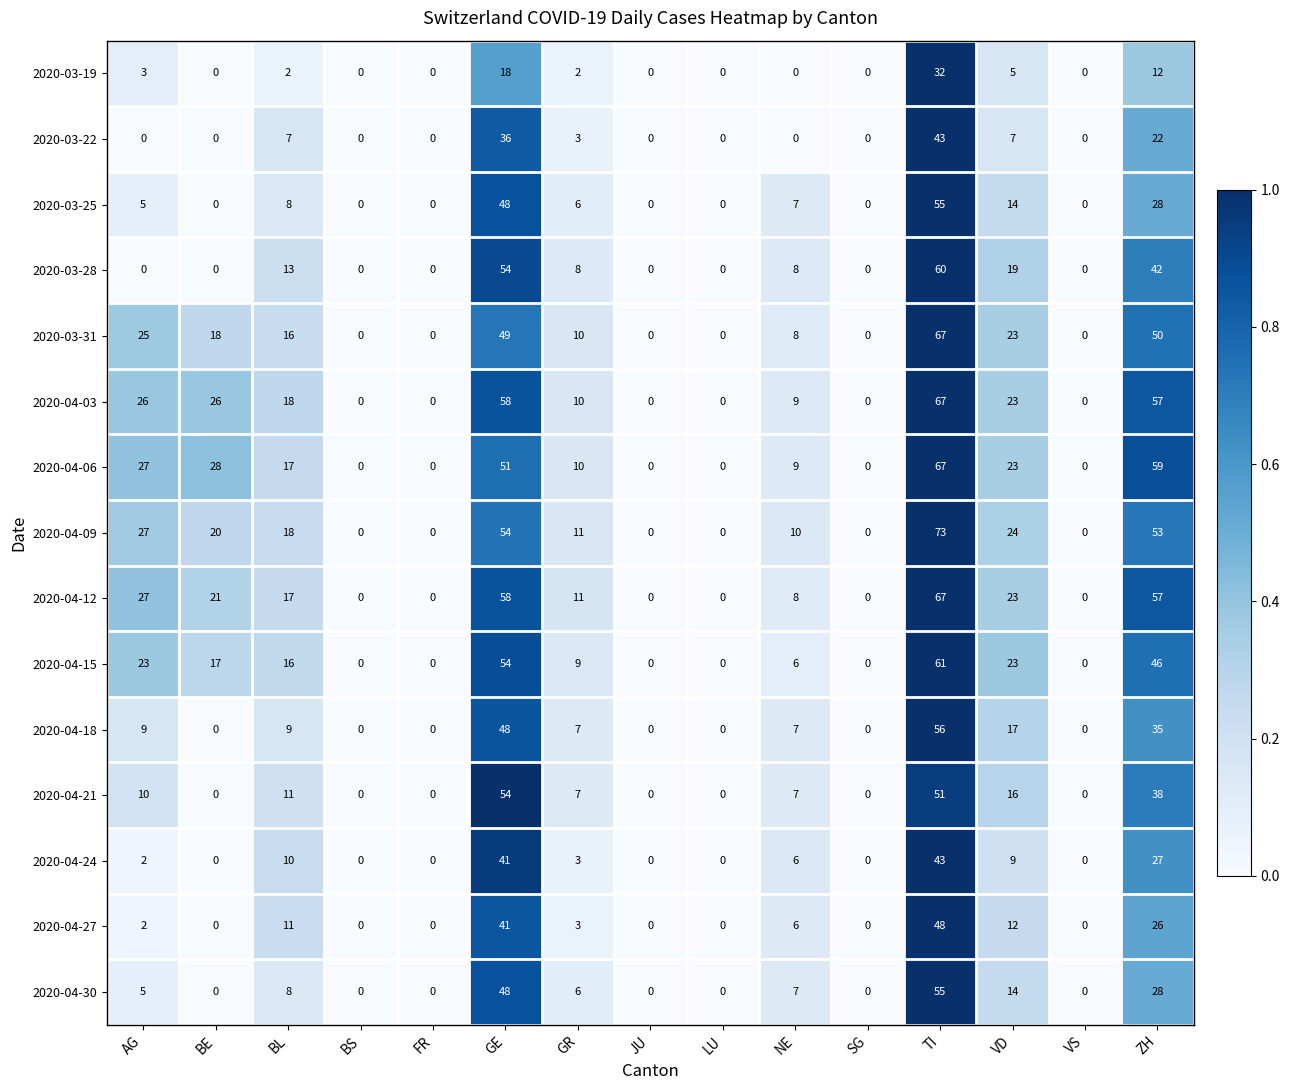

Which series has the widest spread of values?

2020-04-09